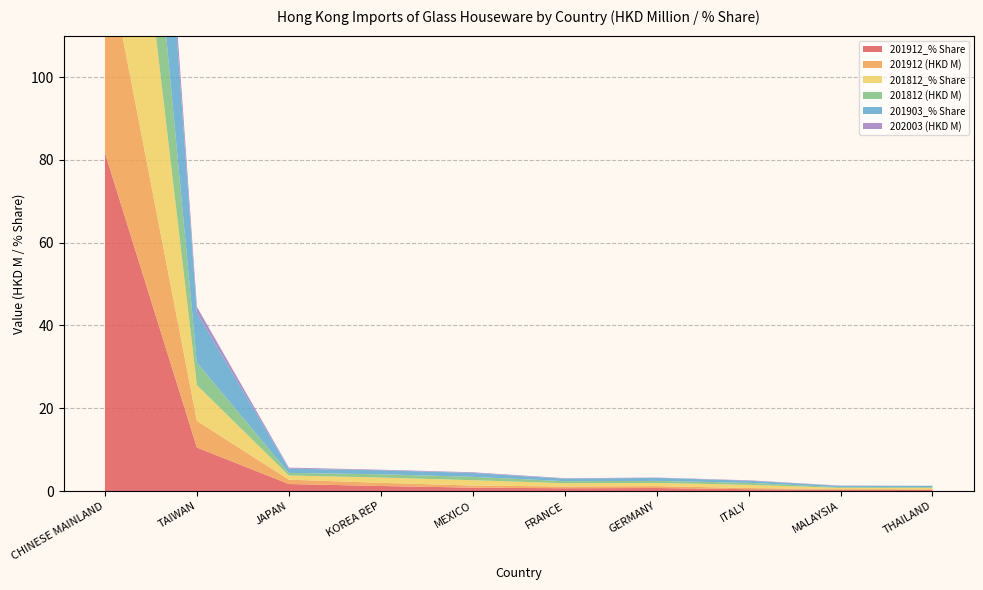

Reading left to right, what are all the values shown in this chart?

201912_% Share: 81.7	10.5	1.7	1.2	0.8	0.7	0.8	0.5	0.3	0.3
201912 (HKD M): 50.0	6.4	1.1	0.8	0.5	0.4	0.5	0.3	0.2	0.2
201812_% Share: 83.2	8.6	1.0	1.3	1.3	0.8	0.8	0.8	0.3	0.3
201812 (HKD M): 52.3	5.4	0.6	0.8	0.8	0.5	0.5	0.5	0.2	0.2
201903_% Share: 81.2	12.0	1.0	1.0	0.9	0.6	0.7	0.5	0.3	0.3
202003 (HKD M): 10.2	1.5	0.2	0.1	0.2	0.1	0.1	0.1	0.1	0.0